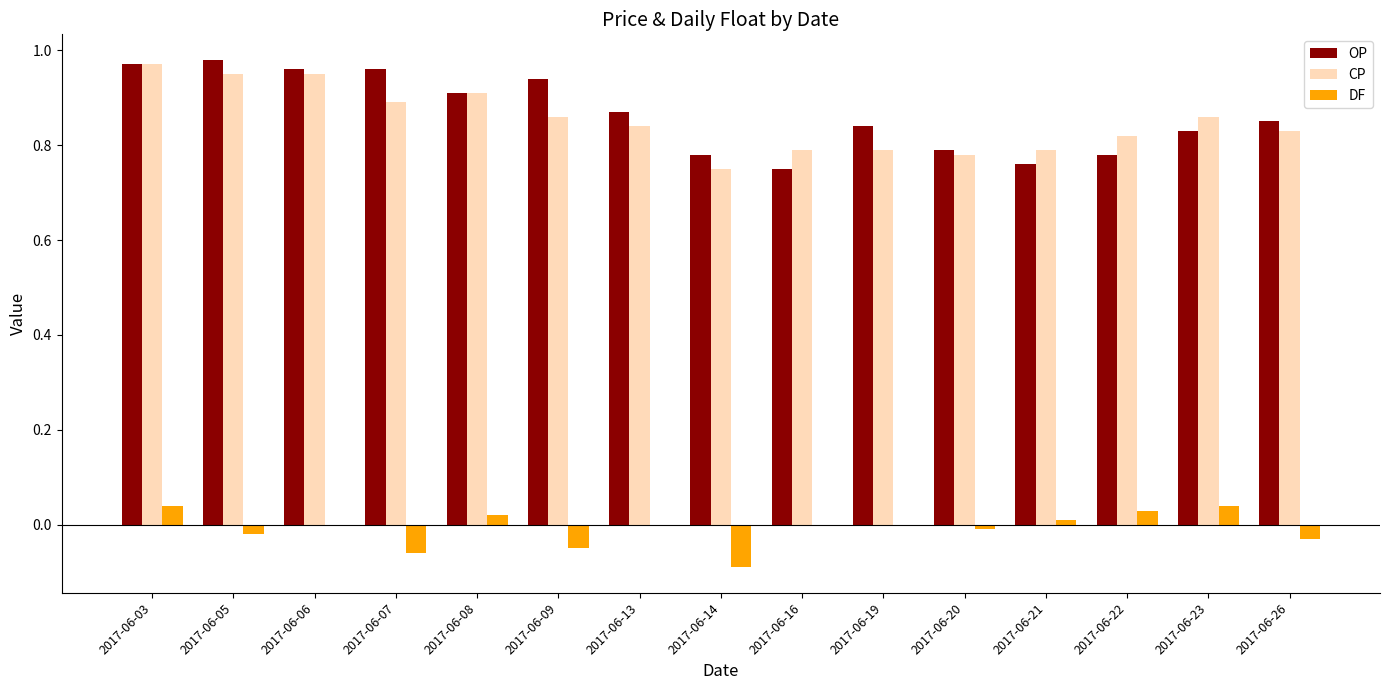

The CP series shows 0.8 at 2017-06-22. True or false?

True